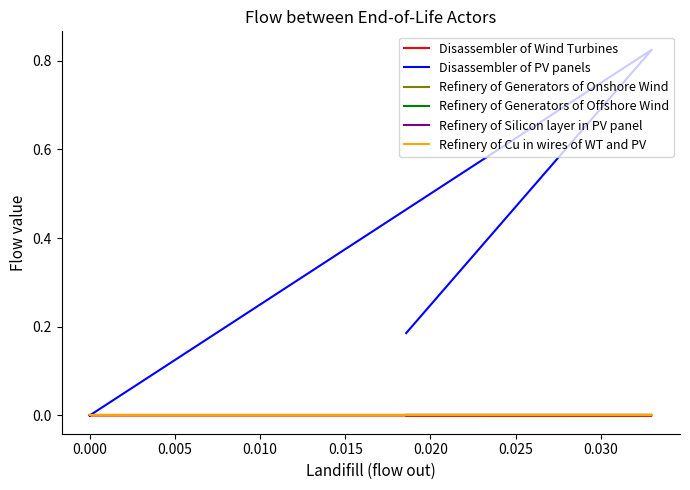

Which has a higher value, −0.005 or 0.020?

0.020